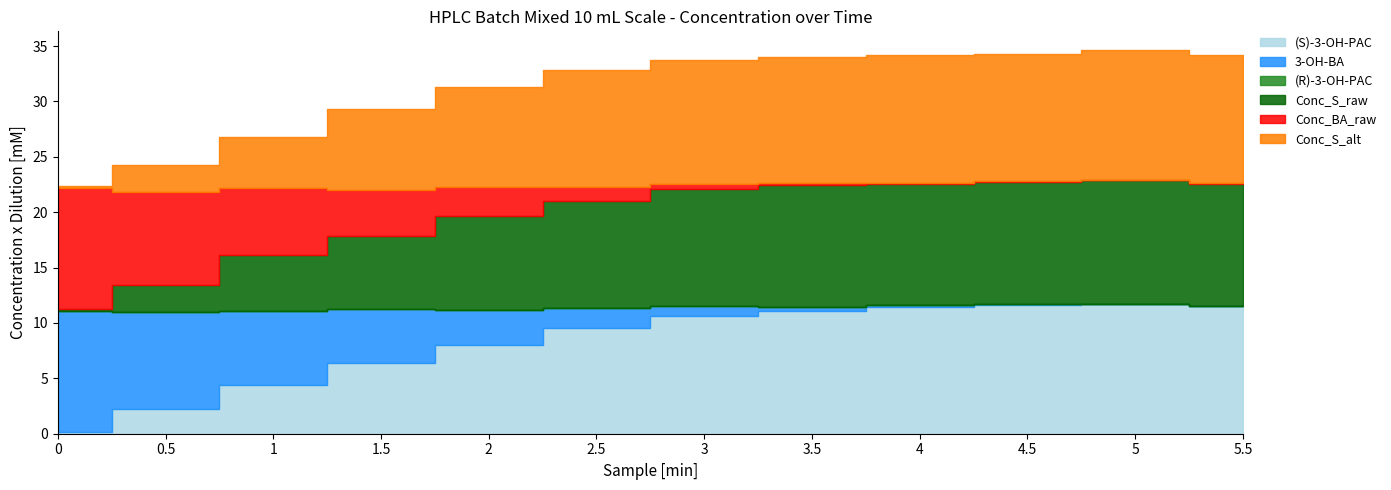

Reading right to left, list all the values displayed in this chart.

(S)-3-OH-PAC: 11.5	11.7	11.6	11.5	11.1	10.6	9.5	8.0	6.3	4.4	2.3	0.2
3-OH-BA: 0.0	0.0	0.1	0.2	0.3	0.9	1.8	3.2	4.9	6.7	8.7	10.9
(R)-3-OH-PAC: 0.0	0.0	0.0	0.0	0.0	0.0	0.0	0.0	0.0	0.0	0.0	0.0
Conc_S_raw: 11.0	11.2	11.0	10.9	11.0	10.5	9.6	8.5	6.6	5.0	2.5	0.2
Conc_BA_raw: 0.0	0.1	0.1	0.1	0.2	0.5	1.3	2.5	4.2	6.1	8.3	10.9
Conc_S_alt: 11.5	11.6	11.5	11.5	11.4	11.2	10.5	9.1	7.3	4.6	2.5	0.2